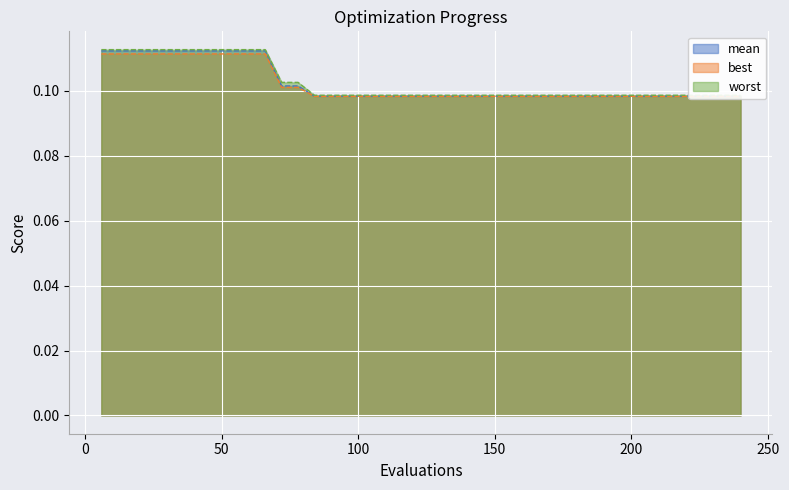

Does the chart display data point markers on the line(s)?

No